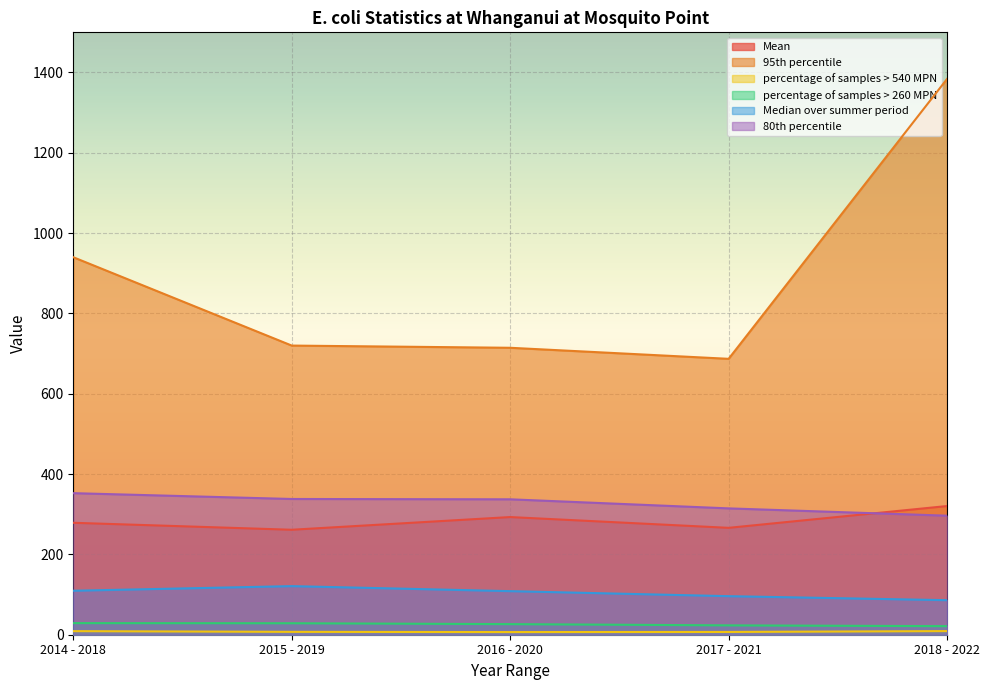

How many lines are shown in the chart?

6